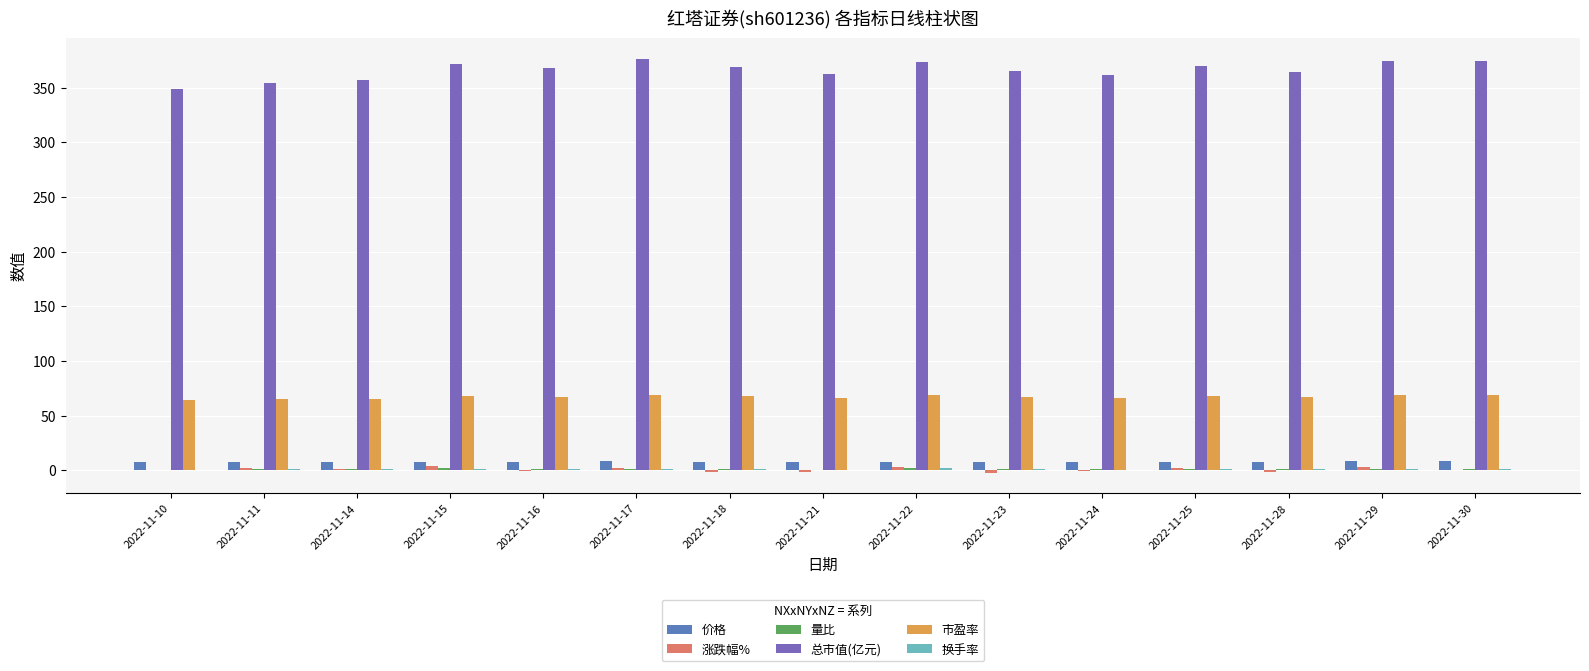

The value of 市盈率 at 2022-11-23 is 66.9. True or false?

True